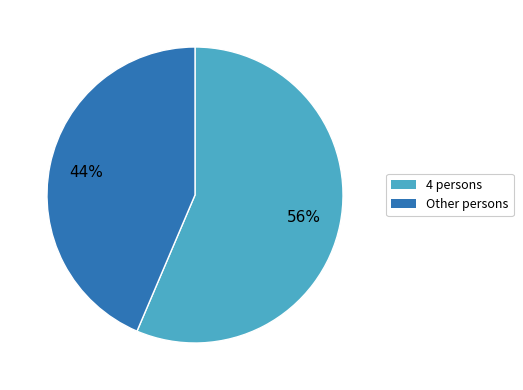

To the nearest percent, what is the average slice percentage?

50%